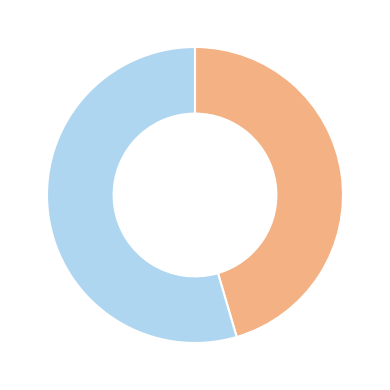

How many segments does this pie chart have?

2